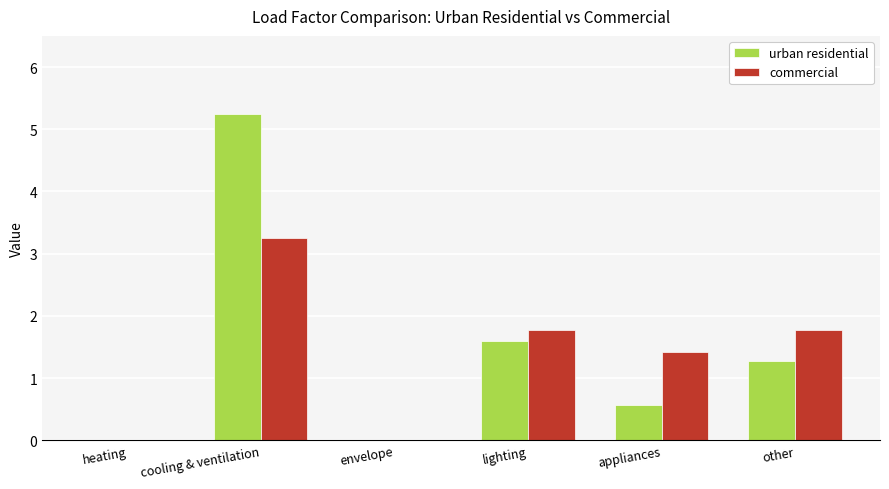

Reading left to right, what are all the values shown in this chart?

urban residential: heating=0.0	cooling & ventilation=5.2	envelope=0.0	lighting=1.6	appliances=0.6	other=1.3
commercial: heating=0.0	cooling & ventilation=3.3	envelope=0.0	lighting=1.8	appliances=1.4	other=1.8